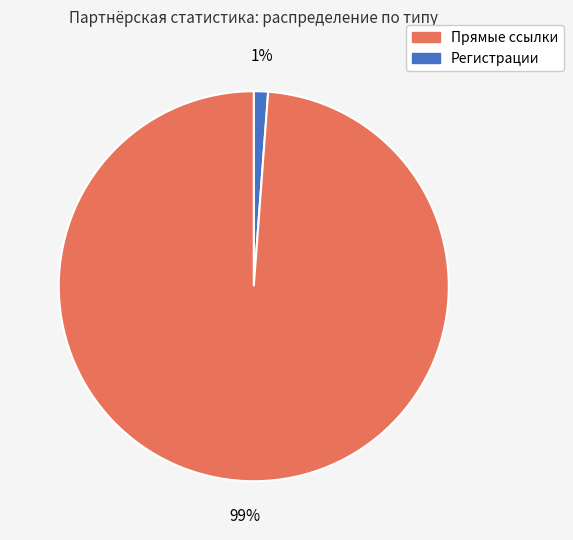

Is there any slice that represents more than half of the pie?

Yes